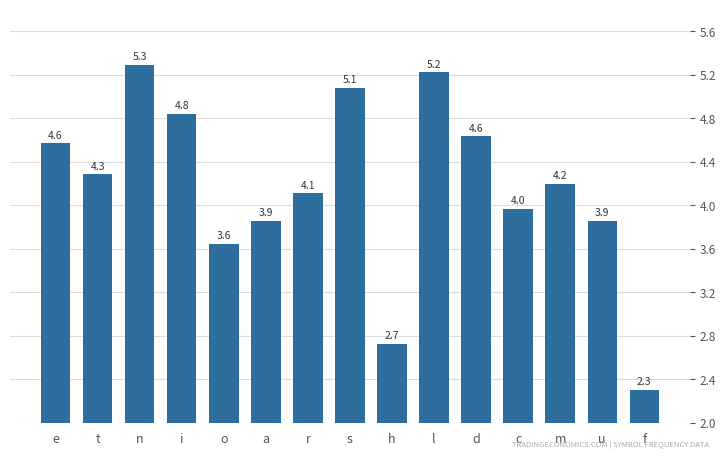

Which category has the highest value across all series?

n